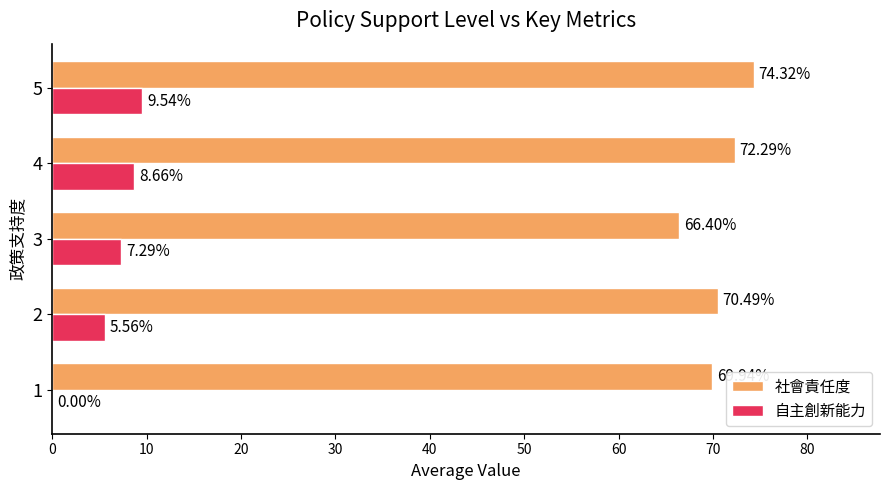

What is the sum of all 社會責任度 values?

353.4